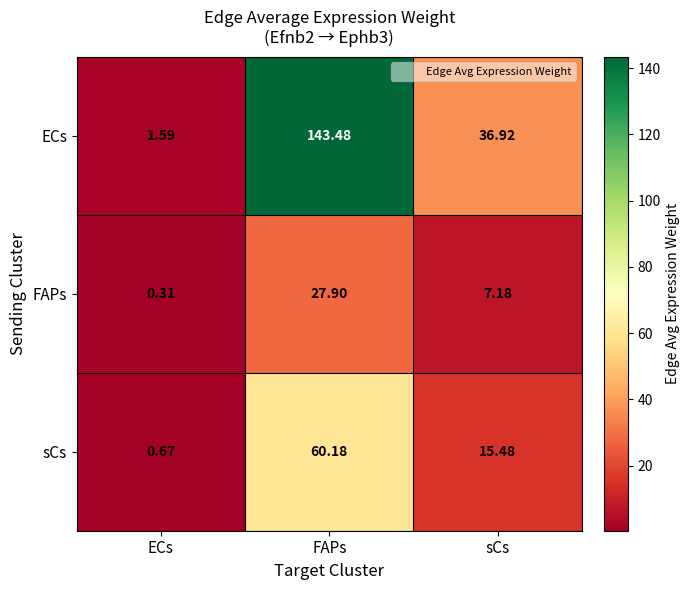

Which series changed the most between ECs and sCs?

ECs